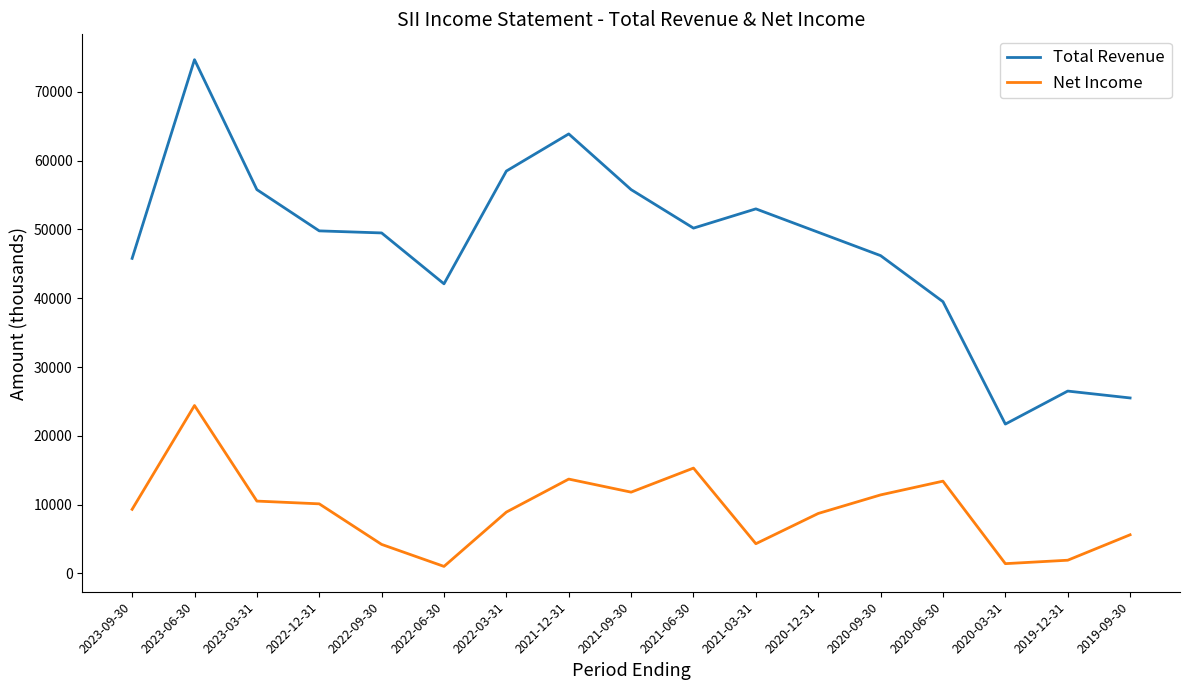

Which label corresponds to the largest value in the chart?

2023-06-30